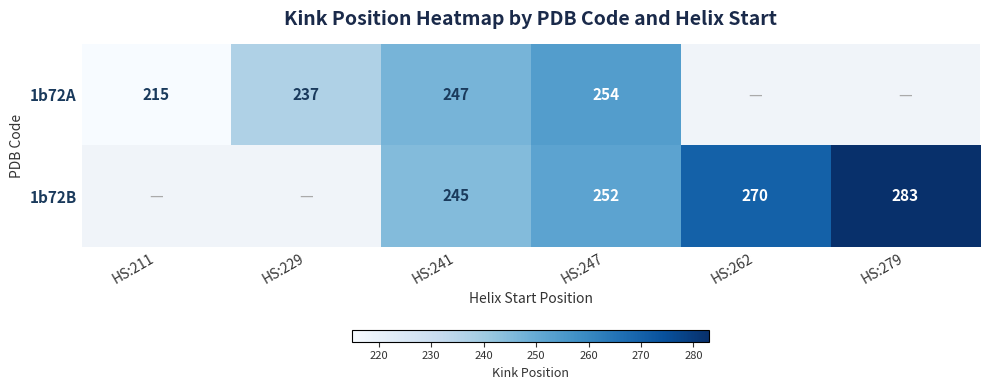

Is it true that 1b72A equals 414 at HS:241?

False